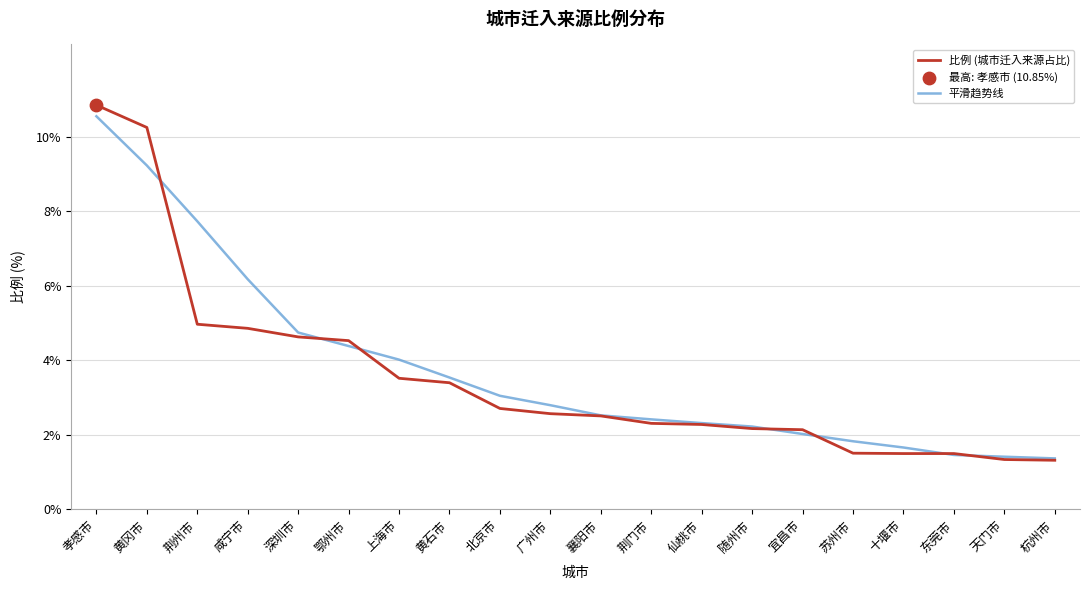

Is the value of 平滑趋势线 at 天门市 greater than the value of 比例 (城市迁入来源占比) at 荆州市?

No